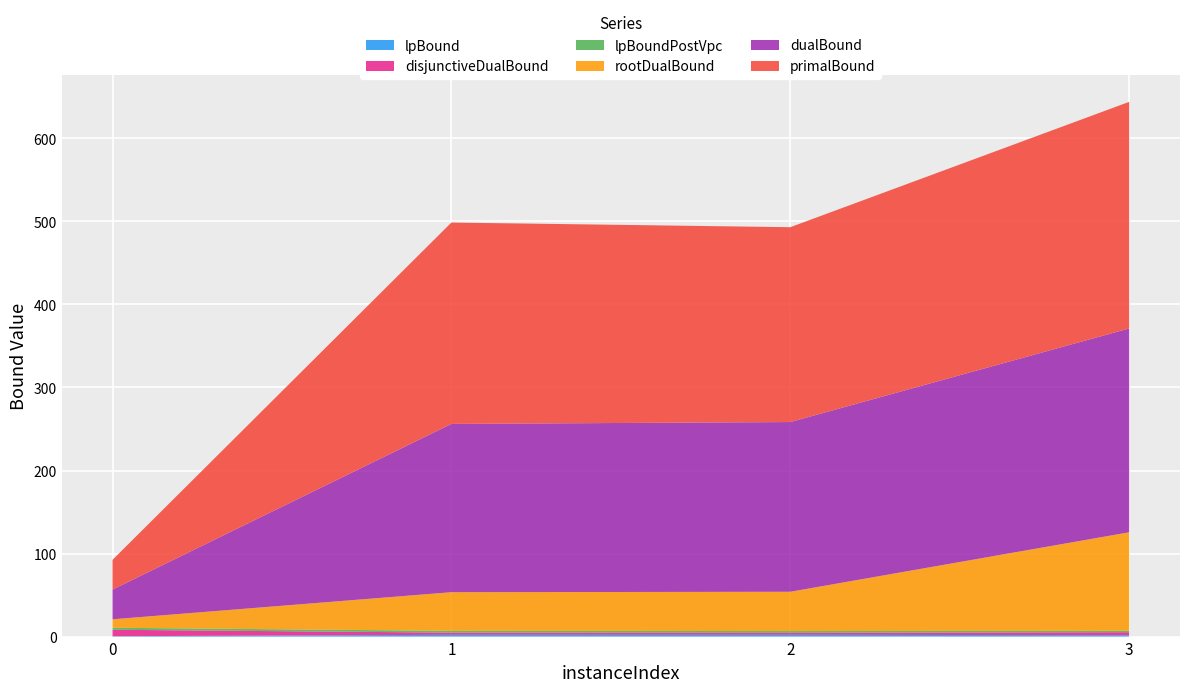

Reading left to right, list all the values displayed in this chart.

lpBound: 0=0.5	1=2.1	2=2.2	3=1.6
disjunctiveDualBound: 0=7.7	1=2.6	2=2.3	3=3.6
lpBoundPostVpc: 0=2.4	1=2.1	2=2.2	3=1.6
rootDualBound: 0=10.2	1=46.5	2=47.3	3=118.7
dualBound: 0=35.8	1=202.7	2=204.4	3=245.5
primalBound: 0=35.8	1=242.5	2=234.6	3=272.9